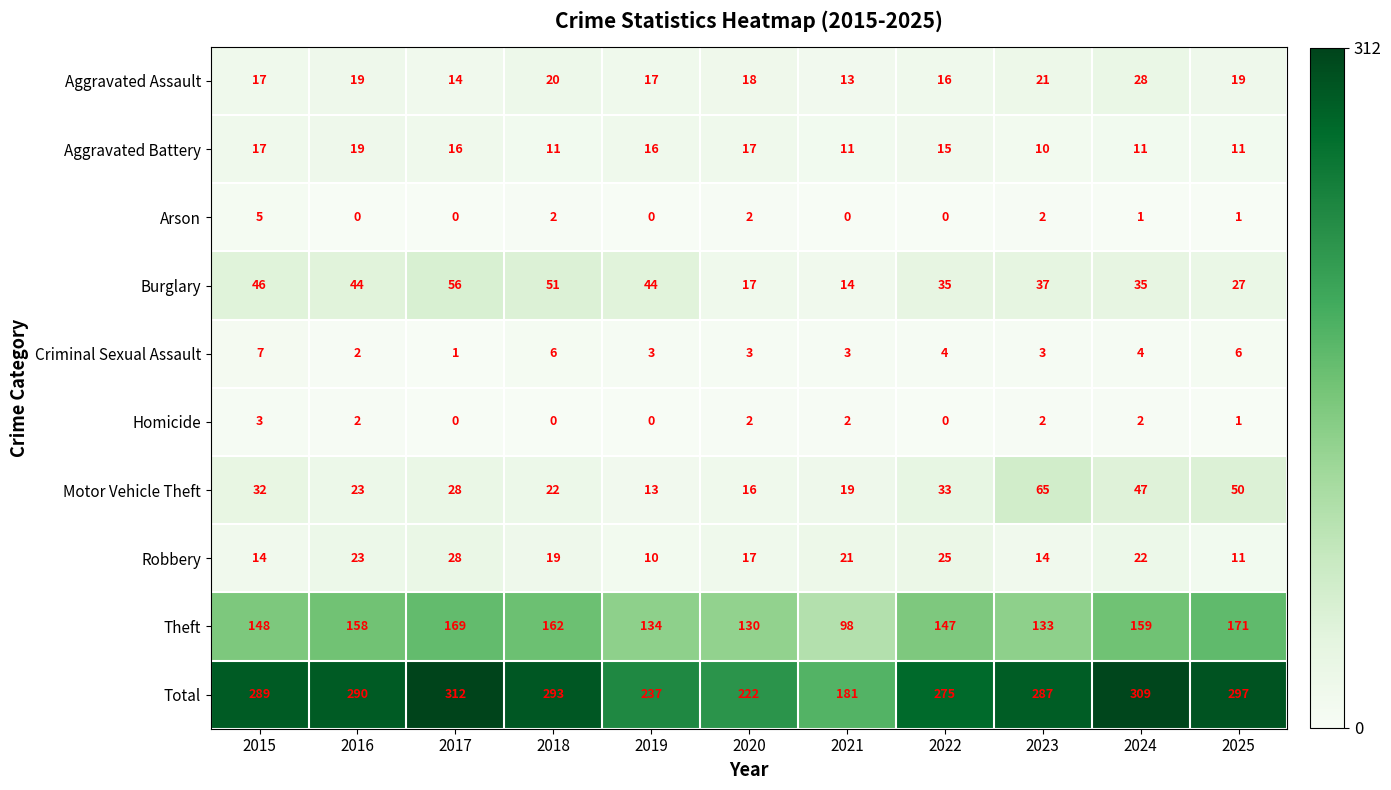

What is the sum of the Theft values at 2021 and 2018?

260